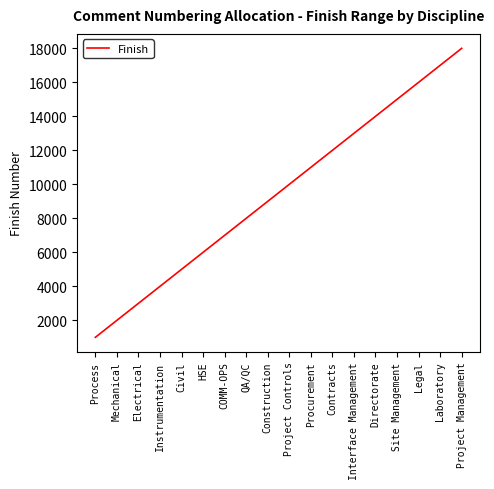

What is the change in value from Electrical to QA/QC?

+5000